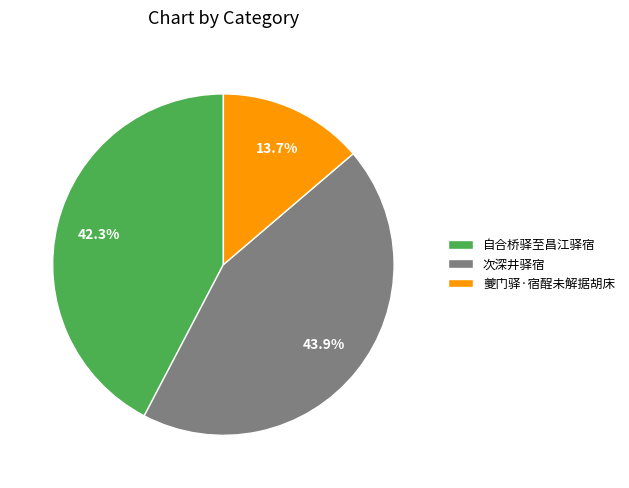

The 自合桥驿至昌江驿宿 slice represents 42% of the pie. True or false?

True